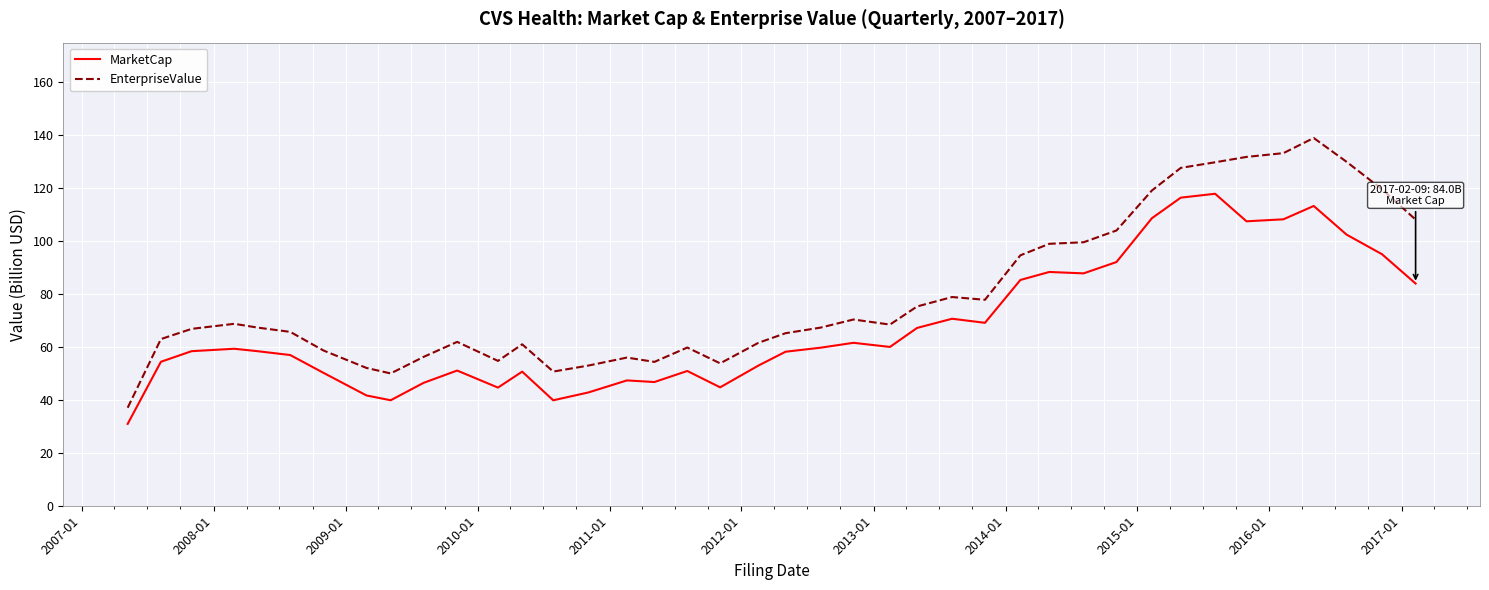

Rank the series by their average value, from lowest to highest.

MarketCap, EnterpriseValue